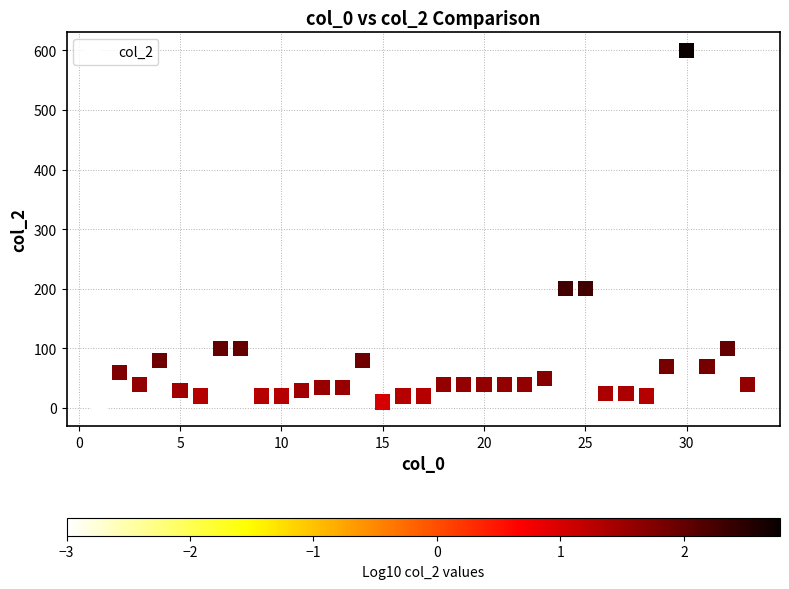

What is the range of Y values (max minus min)?

600